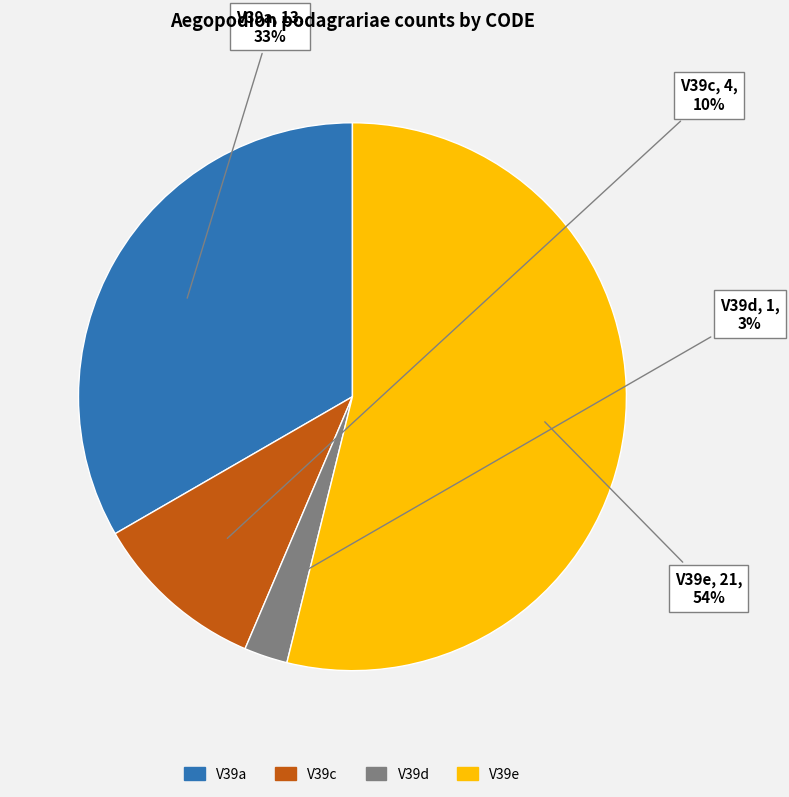

Is it true that V39c is 10% of the pie?

True